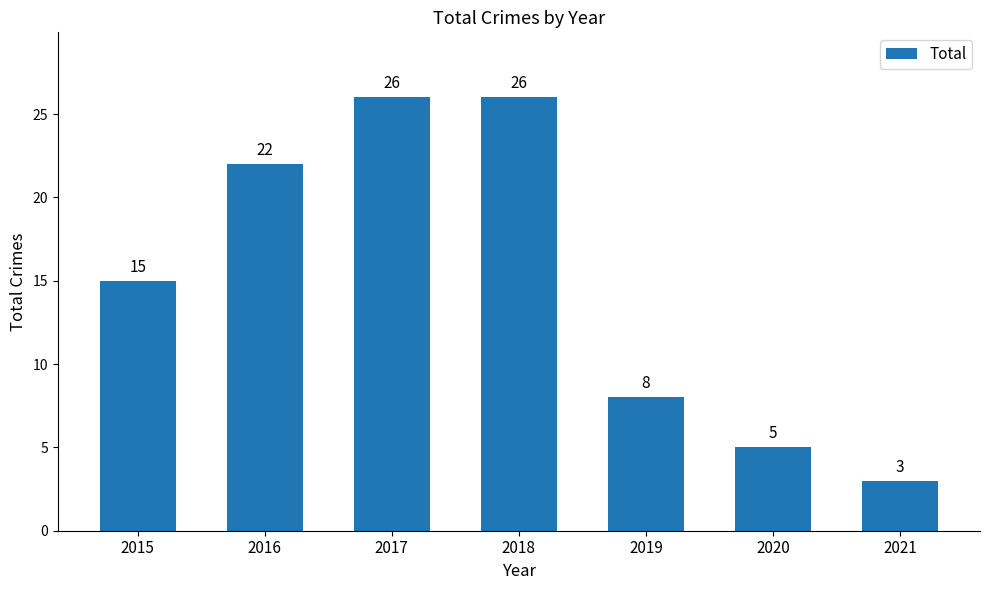

What is the value of the 6th bar from the left?

5